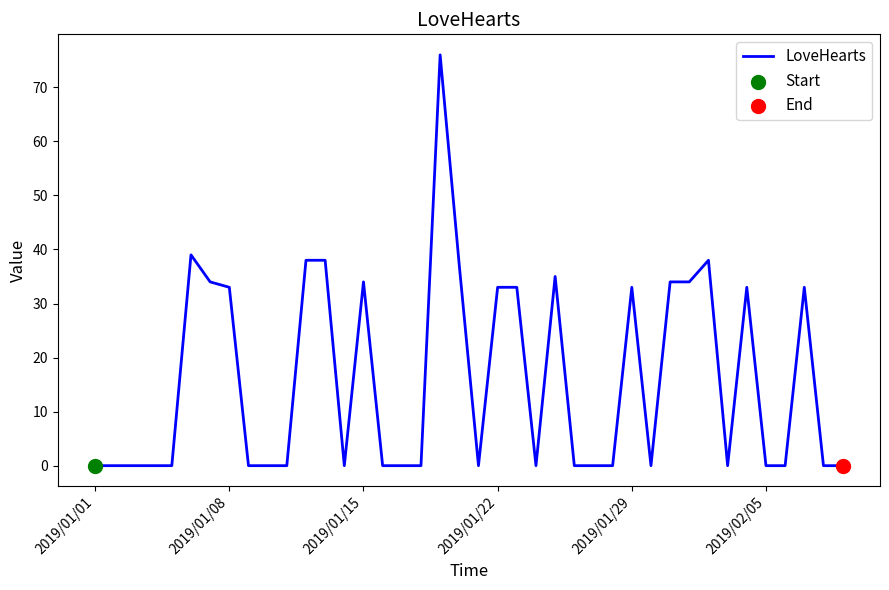

What is the maximum value shown in the chart?

76